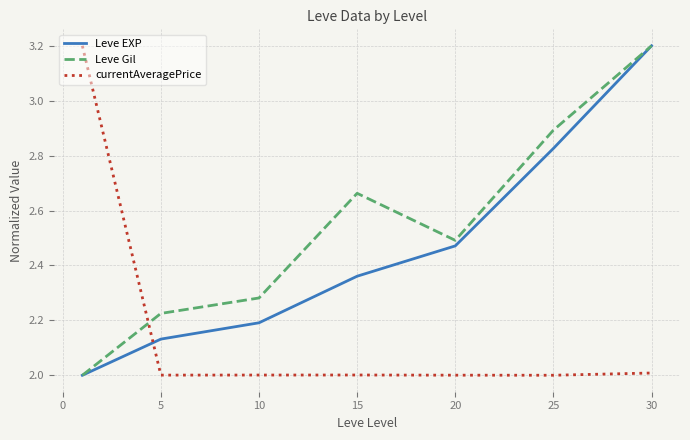

After their last crossing, which series has the higher values: currentAveragePrice or Leve EXP?

Leve EXP